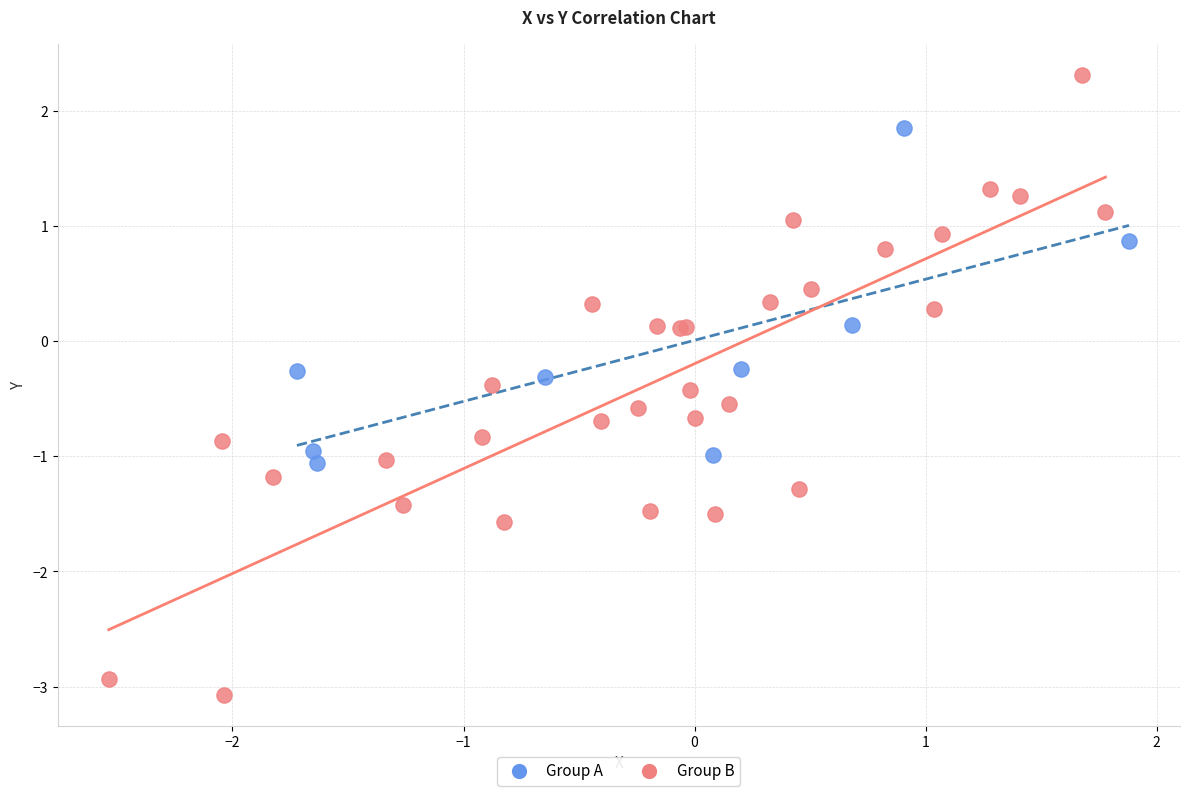

Which series contains the highest Y value?

Group B